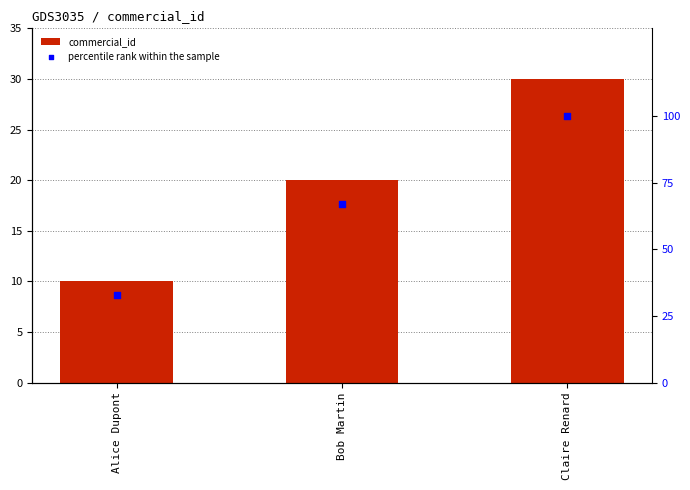

Which series has the largest total across all categories?

percentile rank within the sample